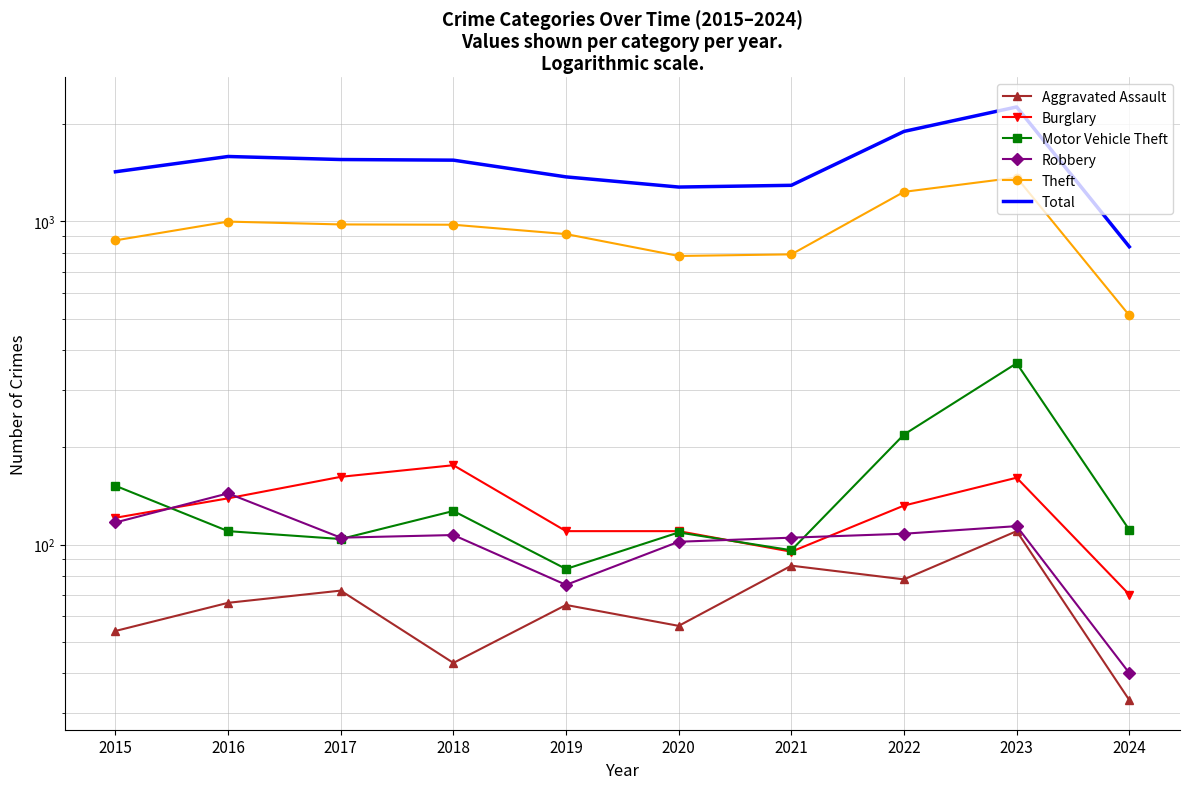

In Theft, how many points are higher than both neighbors (excluding endpoints)?

2